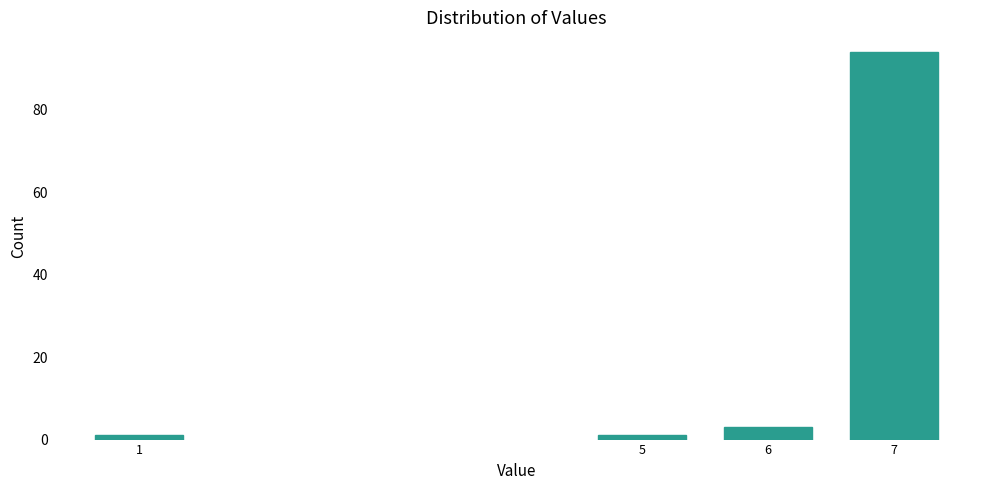

Reading left to right, list all the values displayed in this chart.

1=1	5=1	6=3	7=94